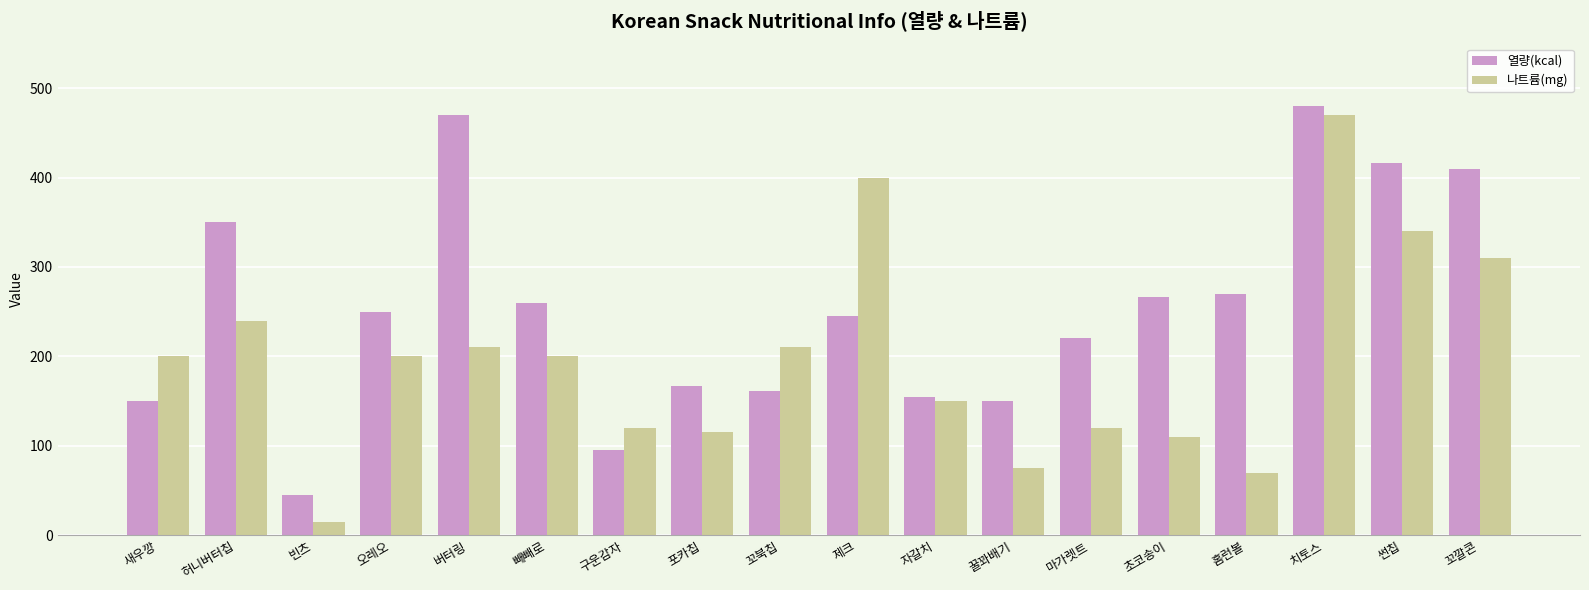

Which category has the highest value in the 열량(kcal) series?

치토스